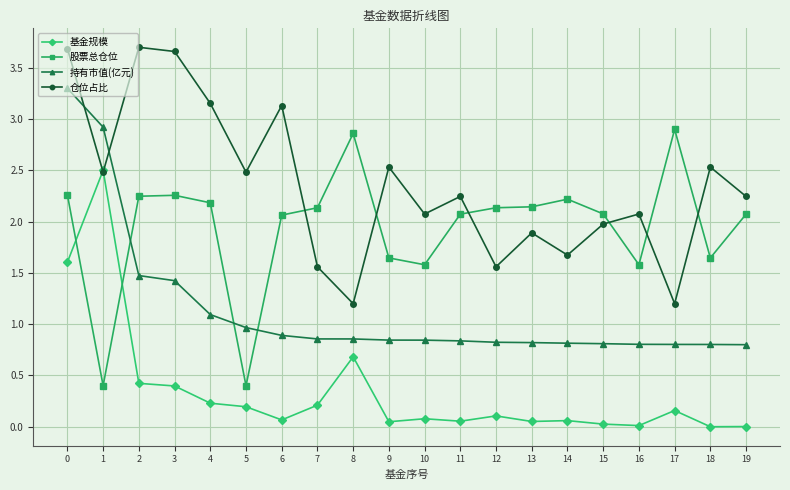

Rank the series at 13 from lowest to highest value.

基金规模, 持有市值(亿元), 仓位占比, 股票总仓位